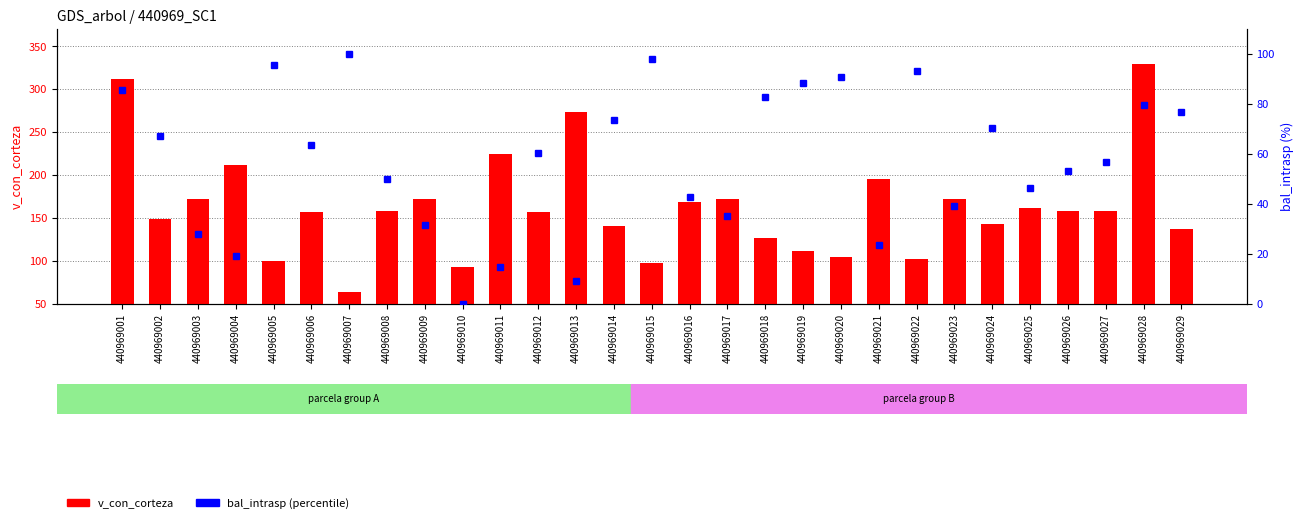

What is the value of the v_con_corteza bar at the 2nd from the left?

148.9